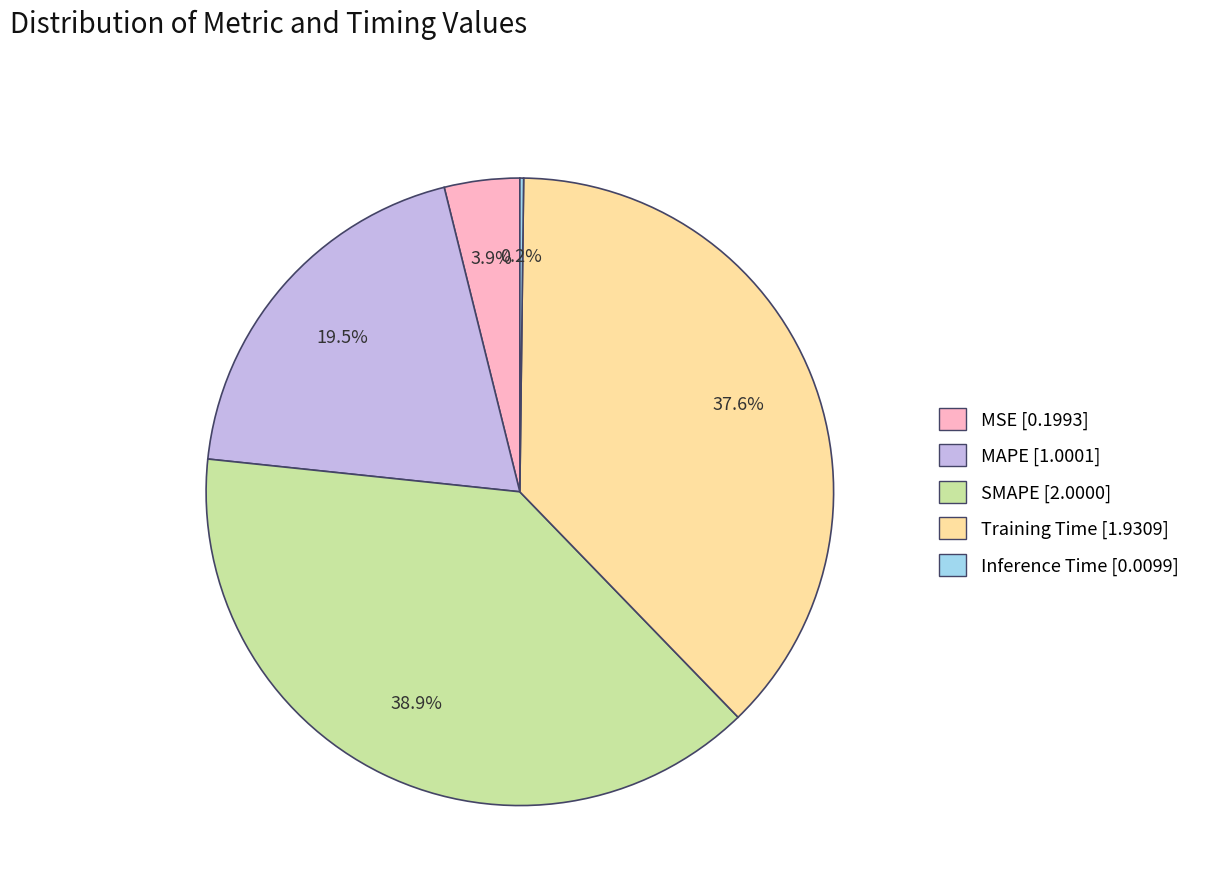

What is the largest slice in the pie chart?

SMAPE